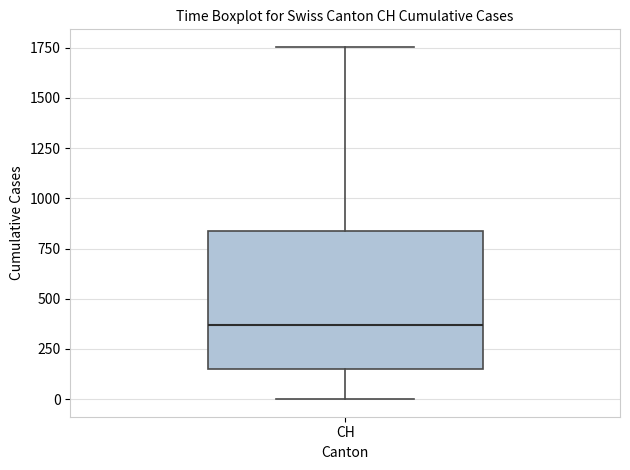

Read this box plot against the y-axis: the position of the median line, the range covered by the box, and the ends of both whiskers. The values are not printed on the chart, so give them approximately, as read against the axis.

median 350, box 150 to 850, whiskers 0 to 1750